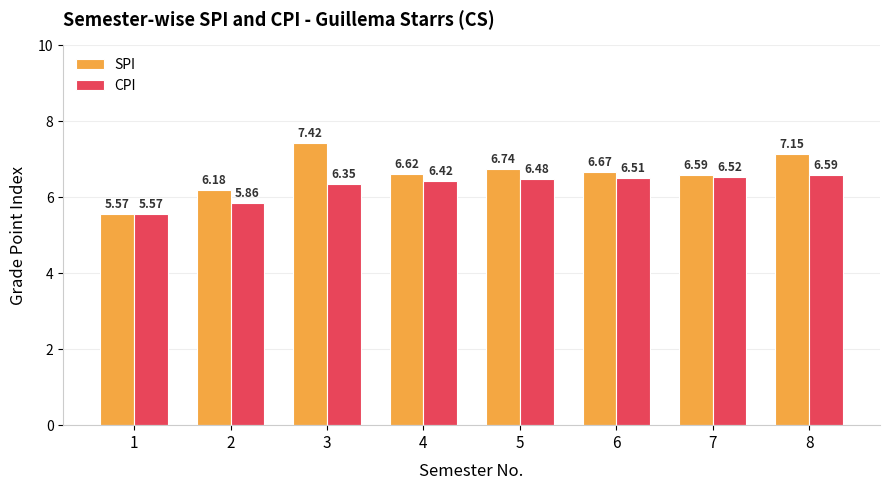

What is the maximum value shown in the chart?

7.4